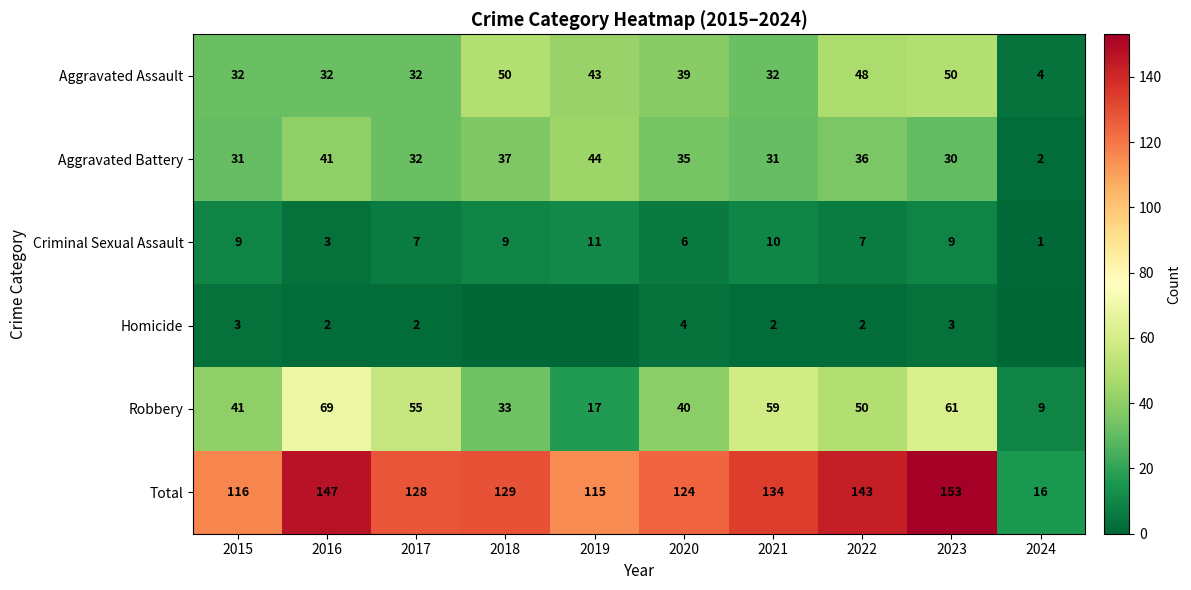

What is the spread (max minus min) of values at 2022?

141